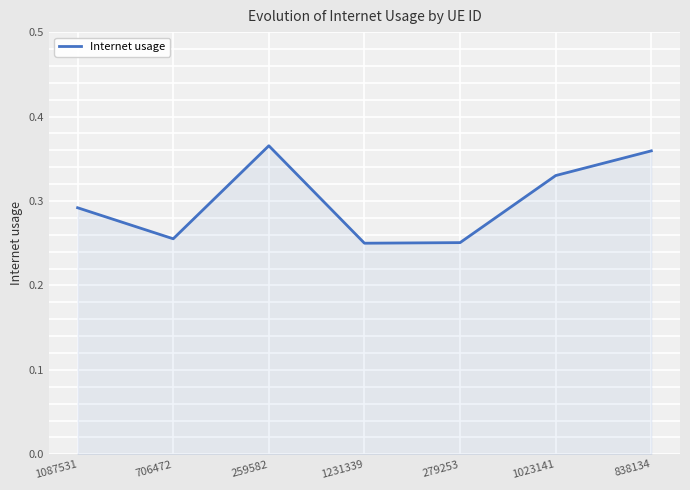

Count the values in the range 0 to 1.

7